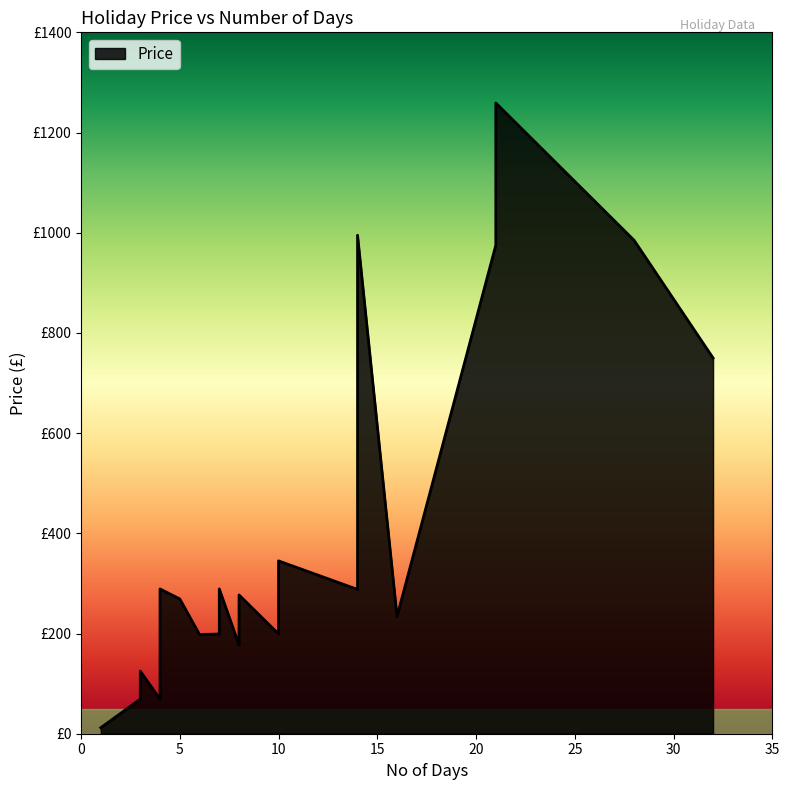

What is the ratio of the value at 8 to the value at 5?

0.7